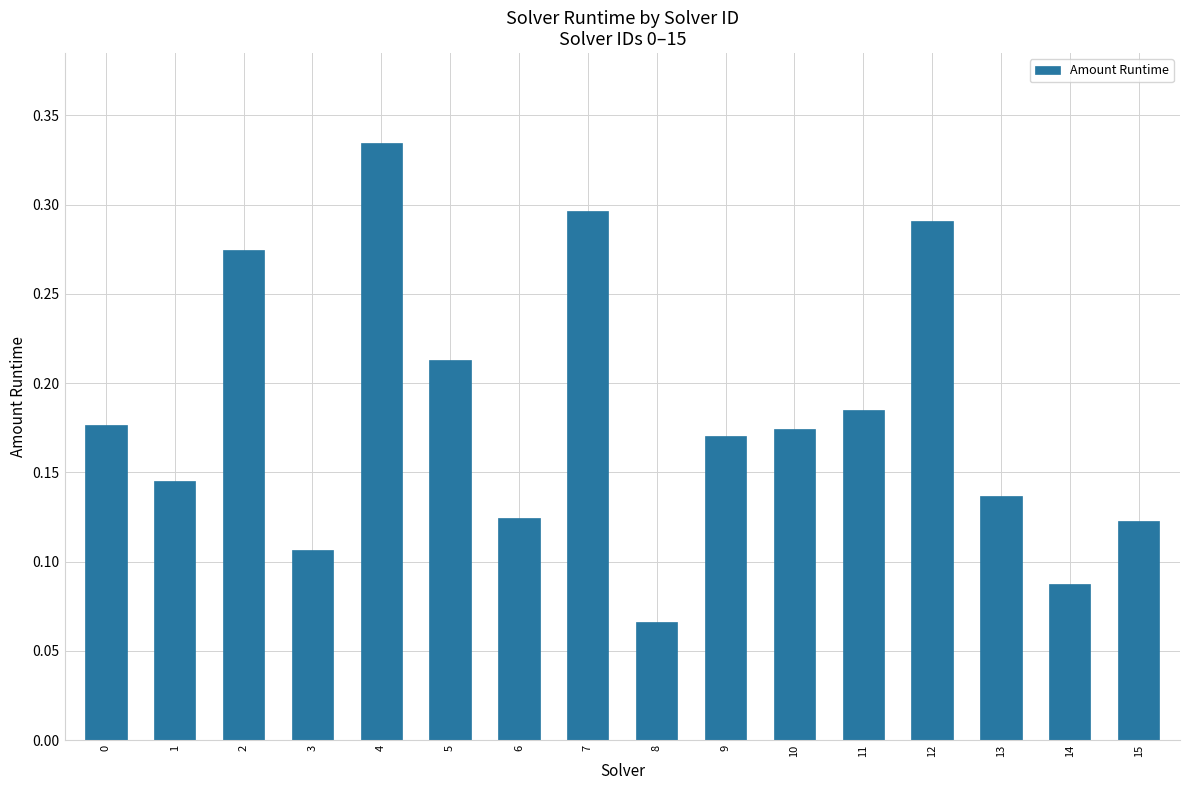

What is the sum of all values?

2.9